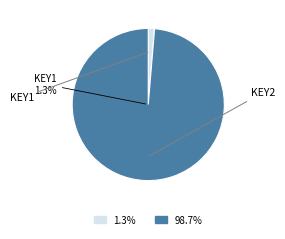

The KEY2 slice represents 99% of the pie. True or false?

True